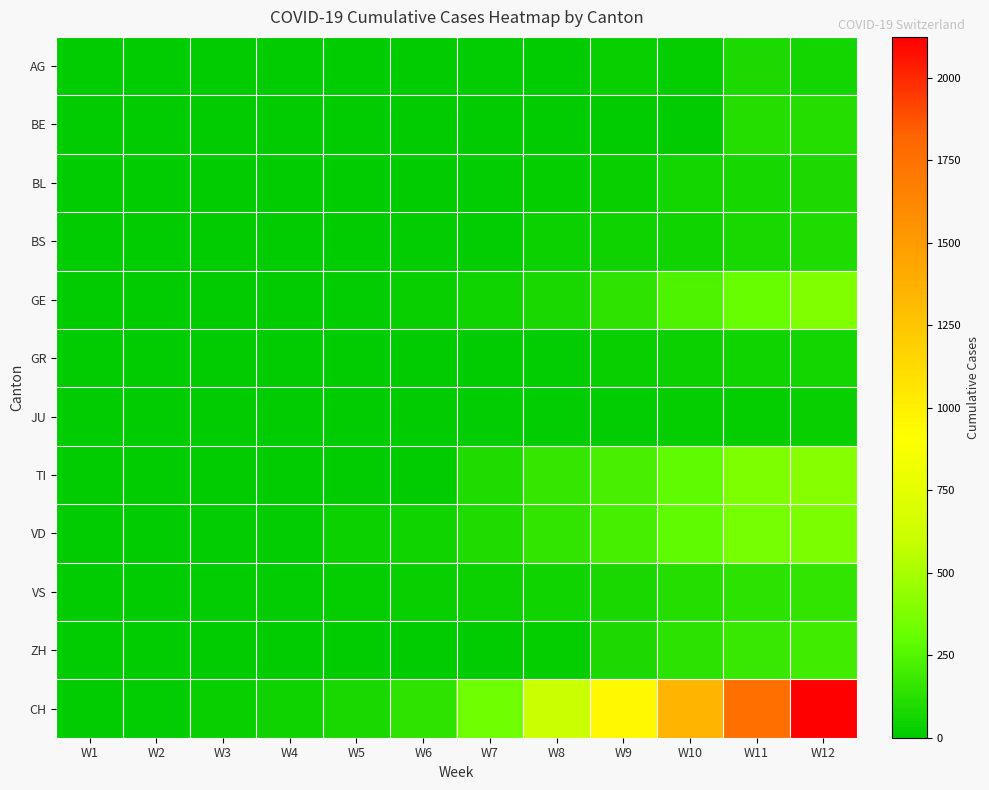

Which series changed the most between W1 and W6?

CH